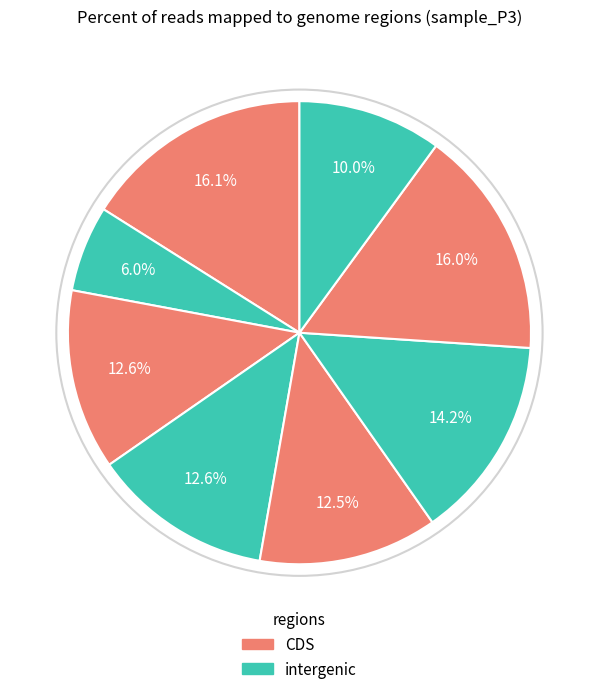

How many segments does this pie chart have?

8